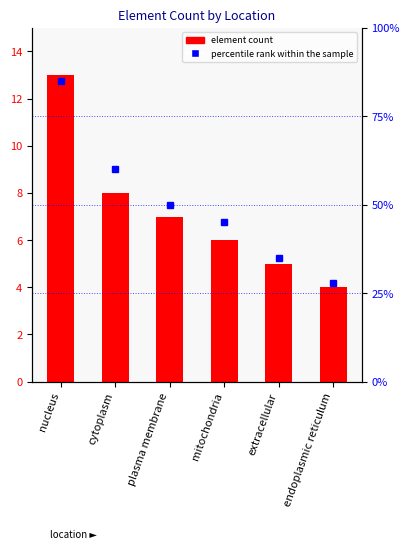

The chart shows a value of 4 at endoplasmic reticulum. True or false?

True